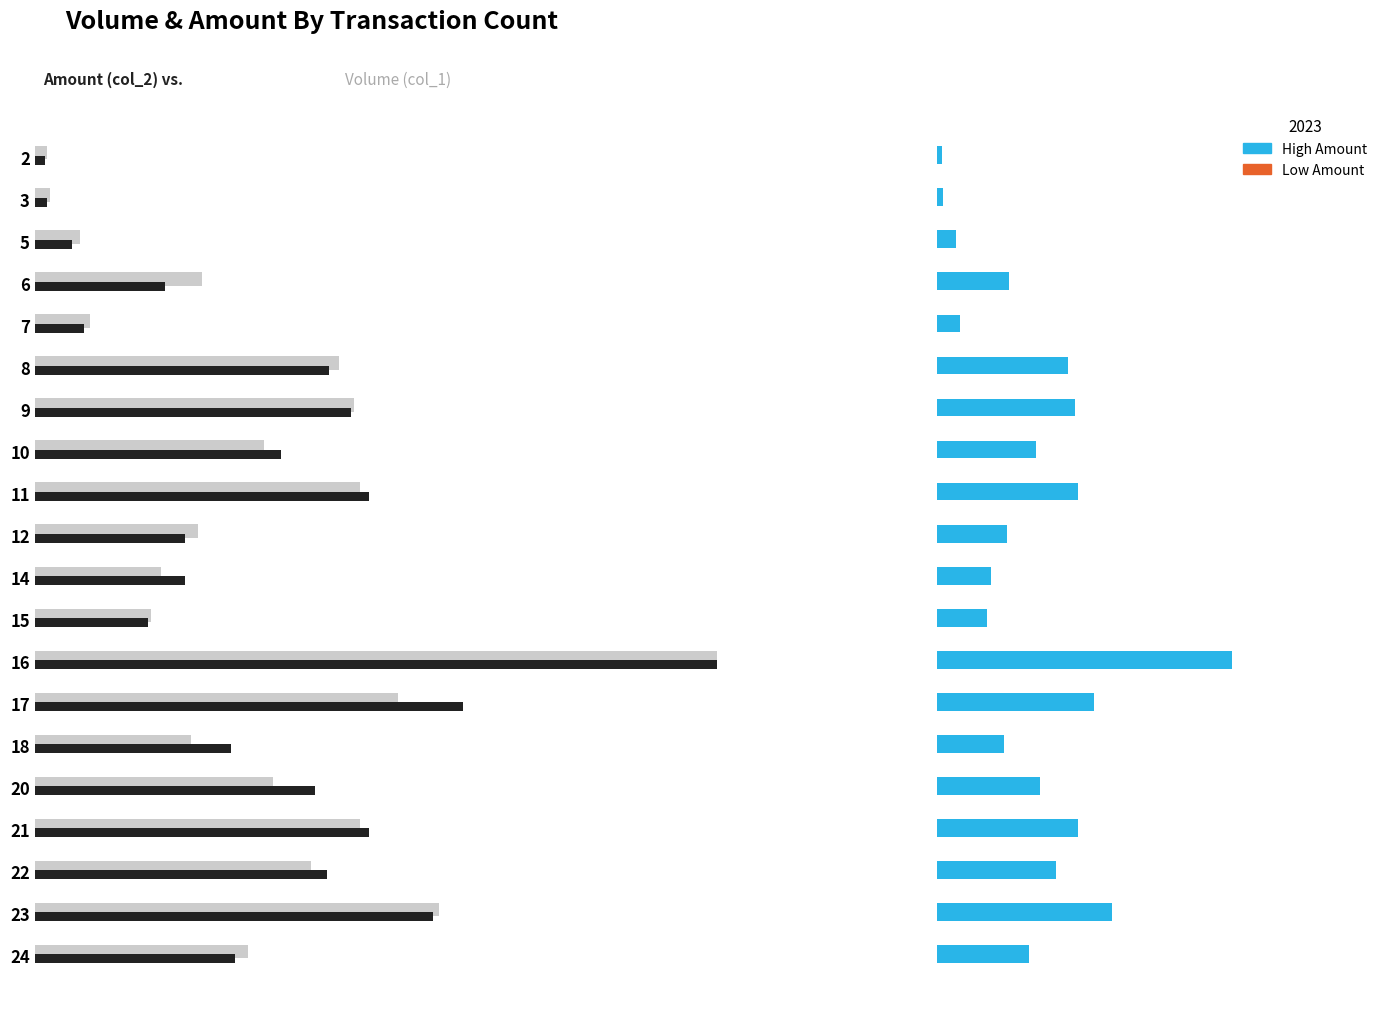

Rank the series by their average value, from lowest to highest.

col_2 (Amount), col_1 (Volume)